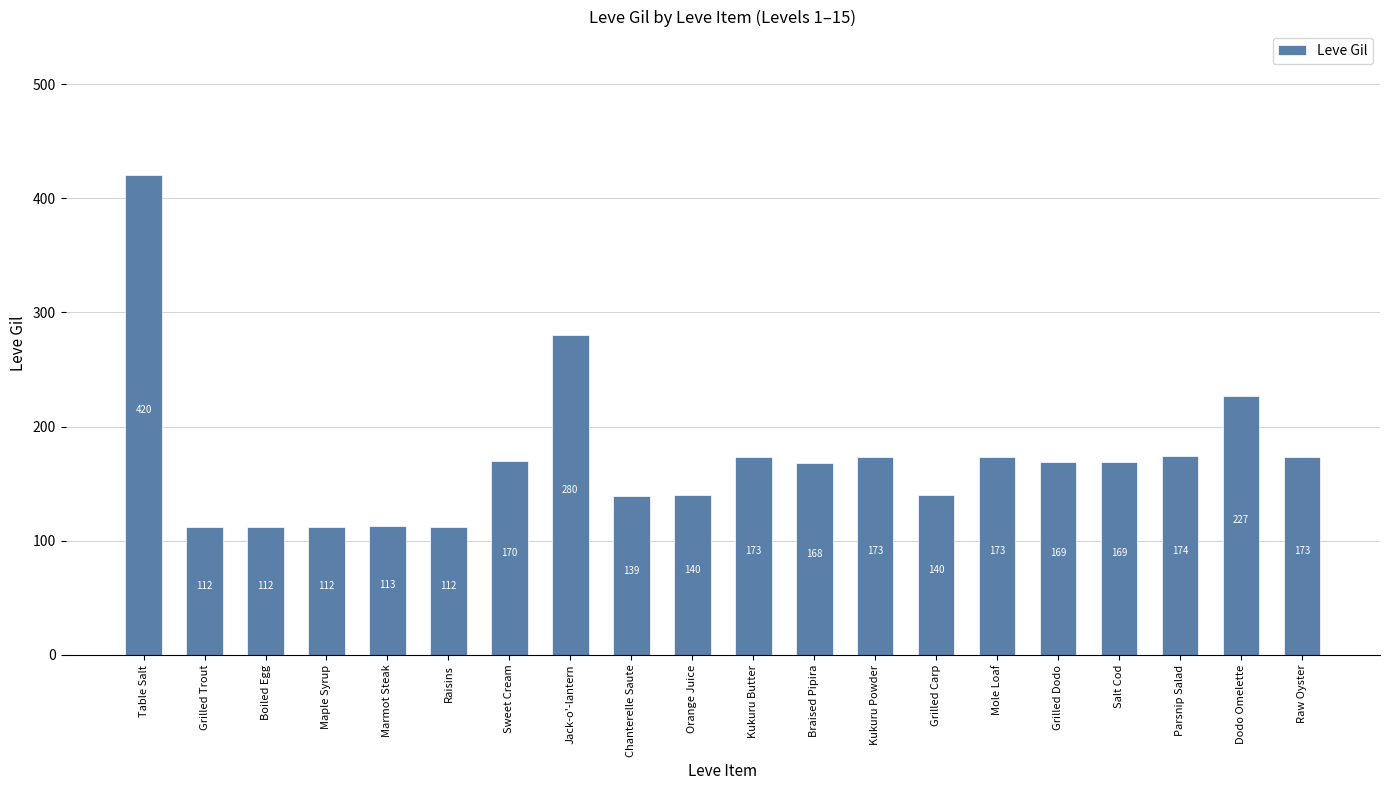

What is the maximum value shown in the chart?

420